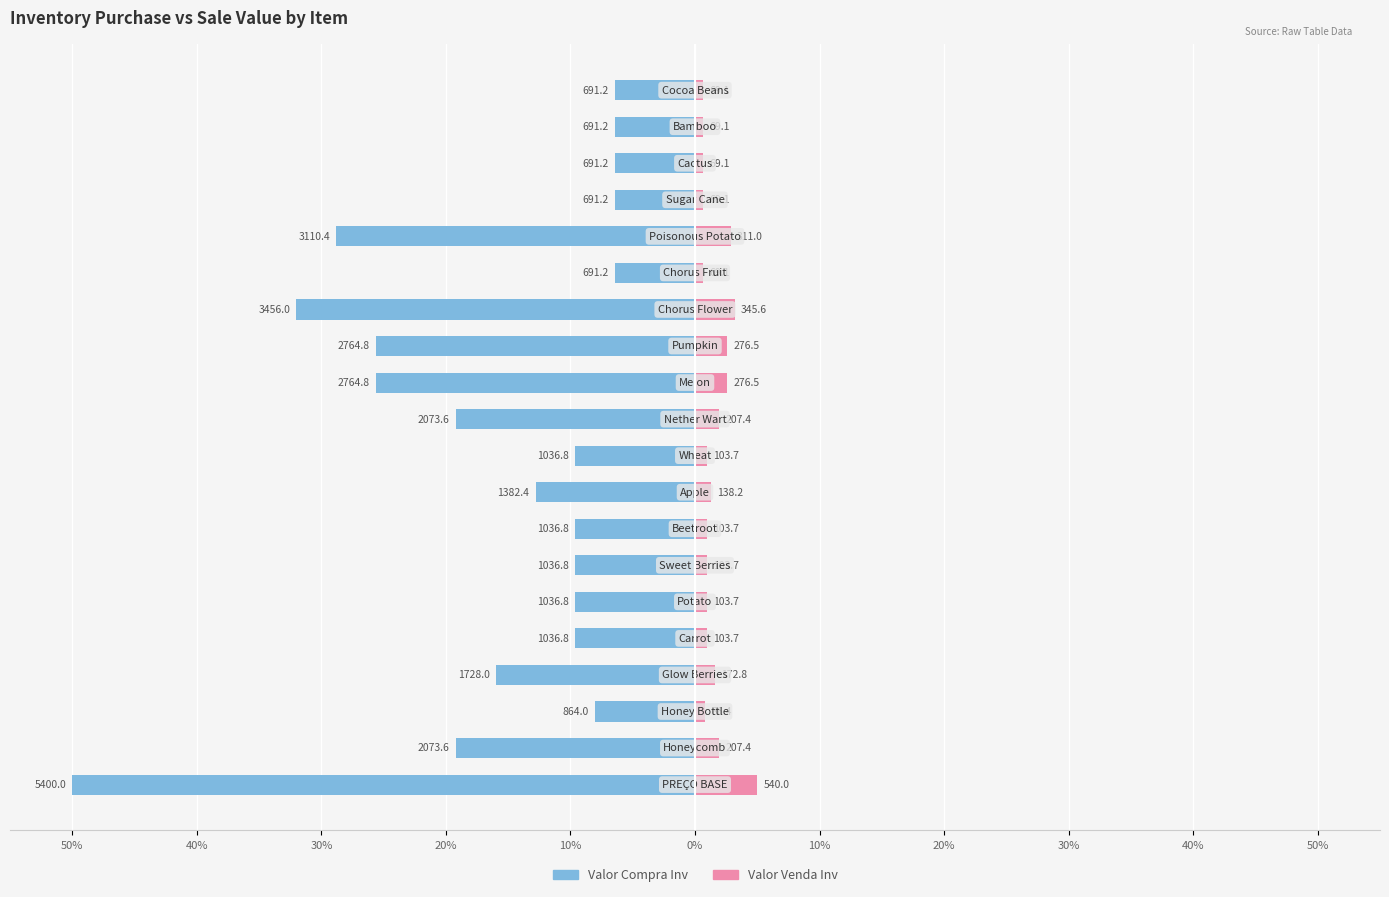

Reading right to left, list all the values displayed in this chart.

Valor Compra Inv: -6.4	-6.4	-6.4	-6.4	-28.8	-6.4	-32.0	-25.6	-25.6	-19.2	-9.6	-12.8	-9.6	-9.6	-9.6	-9.6	-16.0	-8.0	-19.2	-50.0
Valor Venda Inv: 0.6	0.6	0.6	0.6	2.9	0.6	3.2	2.6	2.6	1.9	1.0	1.3	1.0	1.0	1.0	1.0	1.6	0.8	1.9	5.0